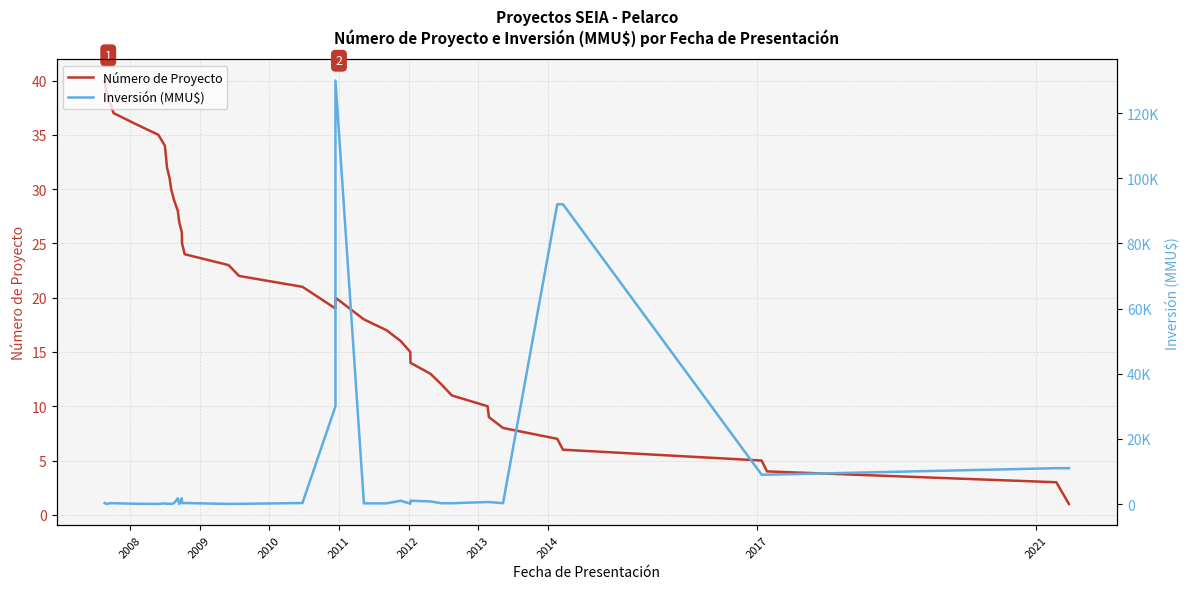

Rank the series by their maximum value, from lowest to highest.

Número de Proyecto, Inversión (MMU$)